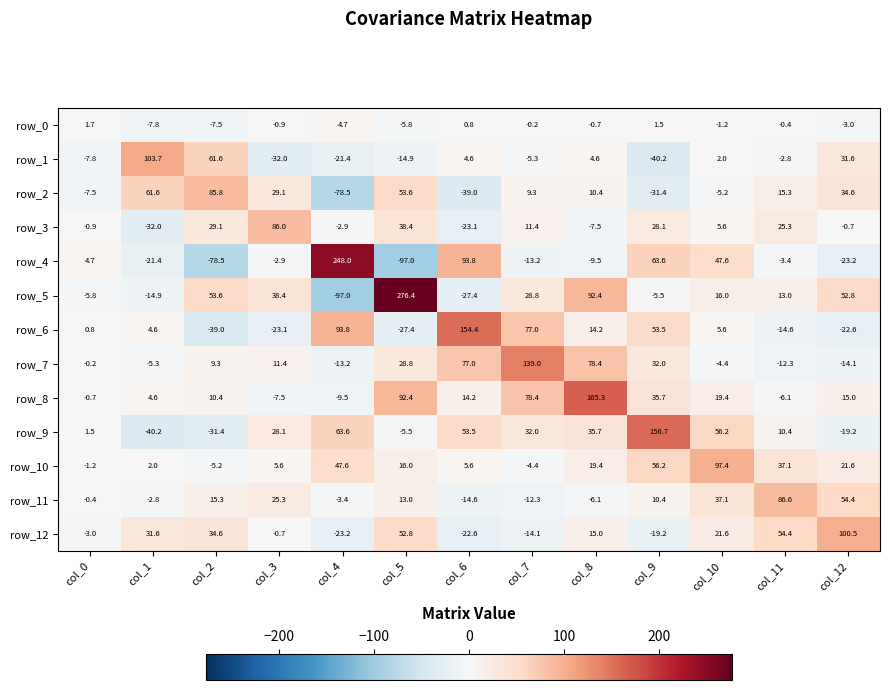

What is the total value across all series at col_9?

341.4